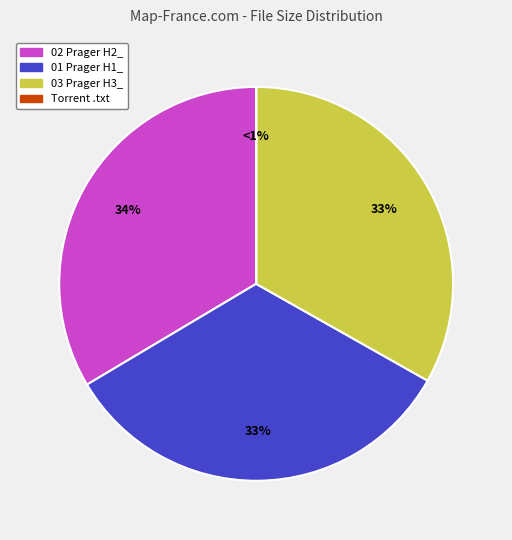

The 03 Prager H3_ Open Lines.mp3 slice represents 39% of the pie. True or false?

False